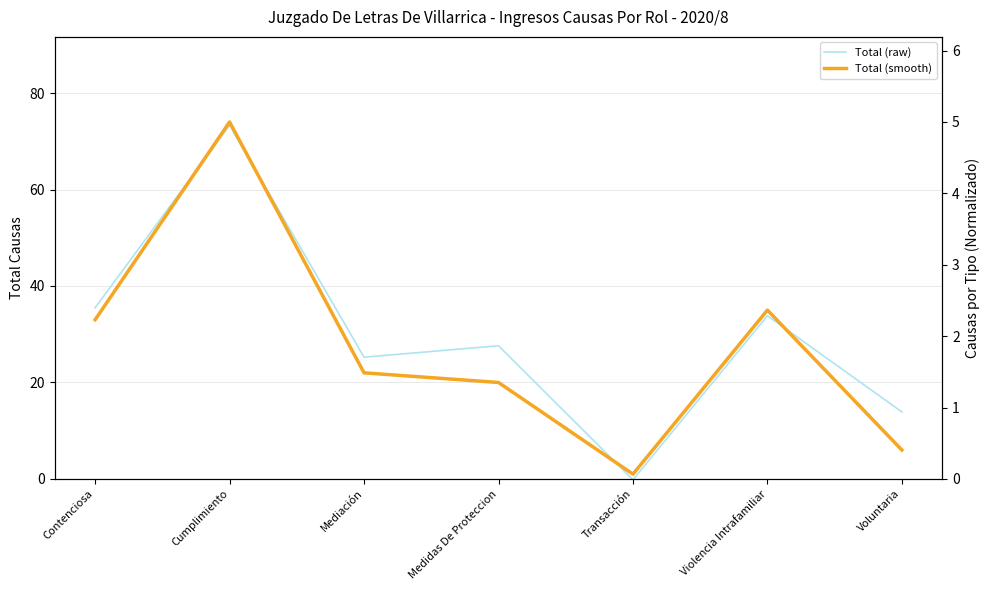

Reading left to right, transcribe all the data shown in this chart.

Total (raw): Contenciosa=35.5	Cumplimiento=73.3	Mediación=25.2	Medidas De Proteccion=27.6	Transacción=-0.2	Violencia Intrafamiliar=33.8	Voluntaria=13.9
Total (smooth): Contenciosa=33.0	Cumplimiento=74.0	Mediación=22.0	Medidas De Proteccion=20.0	Transacción=1.0	Violencia Intrafamiliar=35.0	Voluntaria=6.0
Normalized (raw): Contenciosa=2.4	Cumplimiento=5.0	Mediación=1.7	Medidas De Proteccion=1.9	Transacción=-0.0	Violencia Intrafamiliar=2.3	Voluntaria=0.9
Normalized (smooth): Contenciosa=2.2	Cumplimiento=5.0	Mediación=1.5	Medidas De Proteccion=1.4	Transacción=0.1	Violencia Intrafamiliar=2.4	Voluntaria=0.4